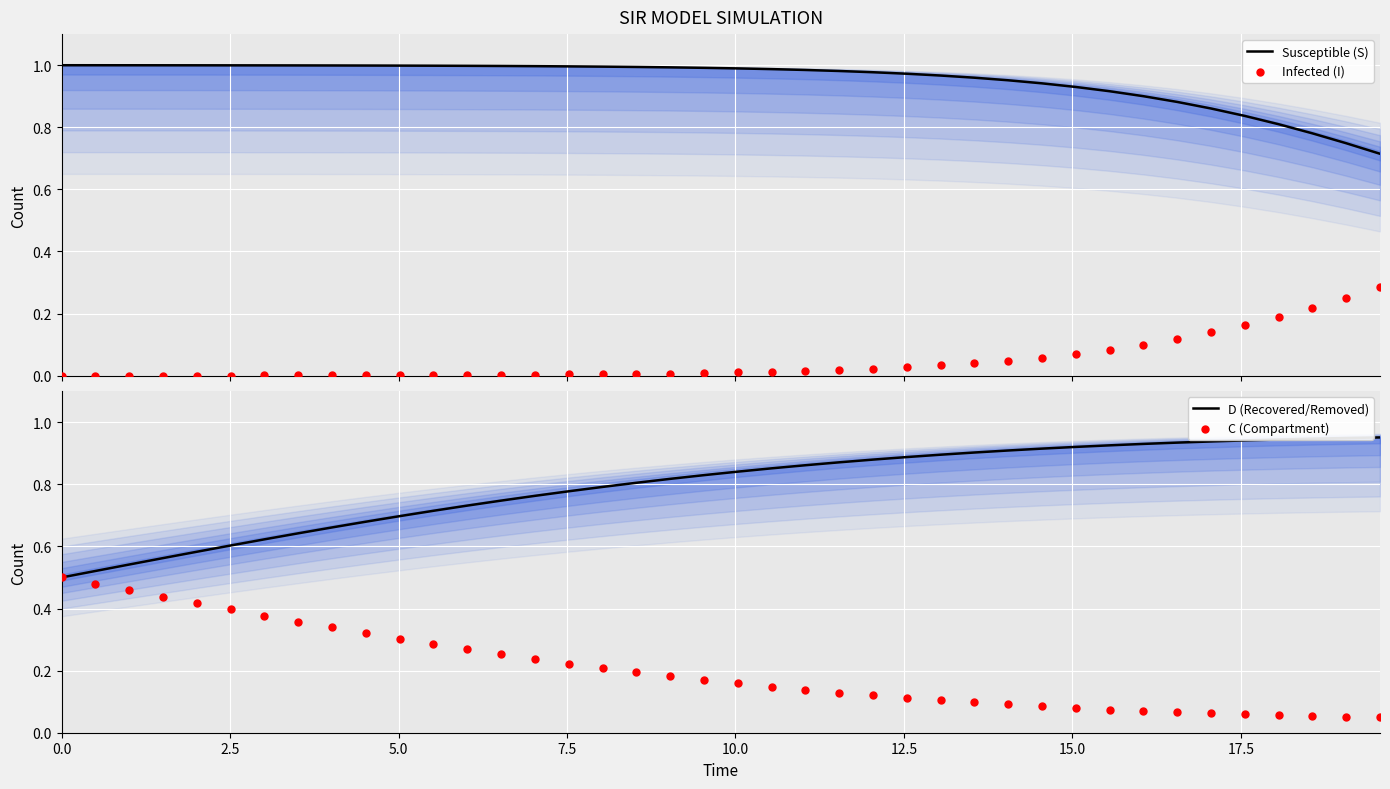

Which series contains the lowest Y value?

Infected (I)